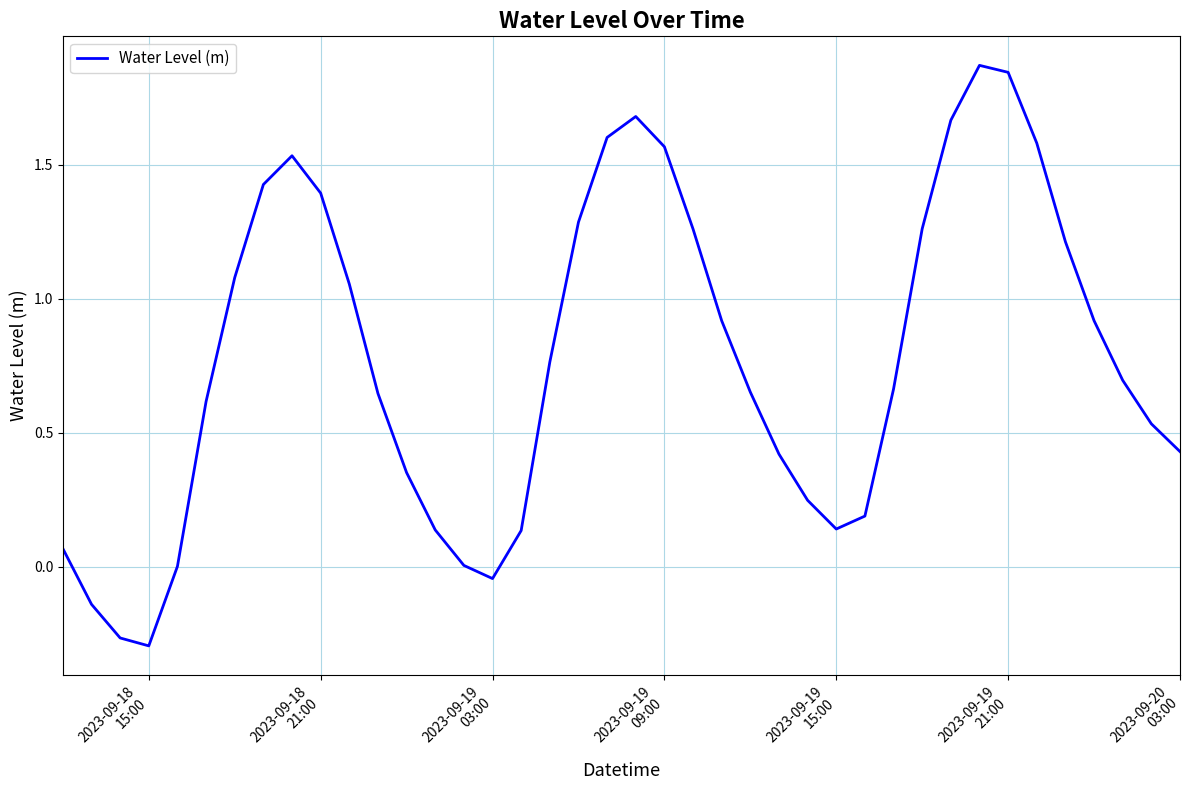

How many lines are shown in the chart?

1